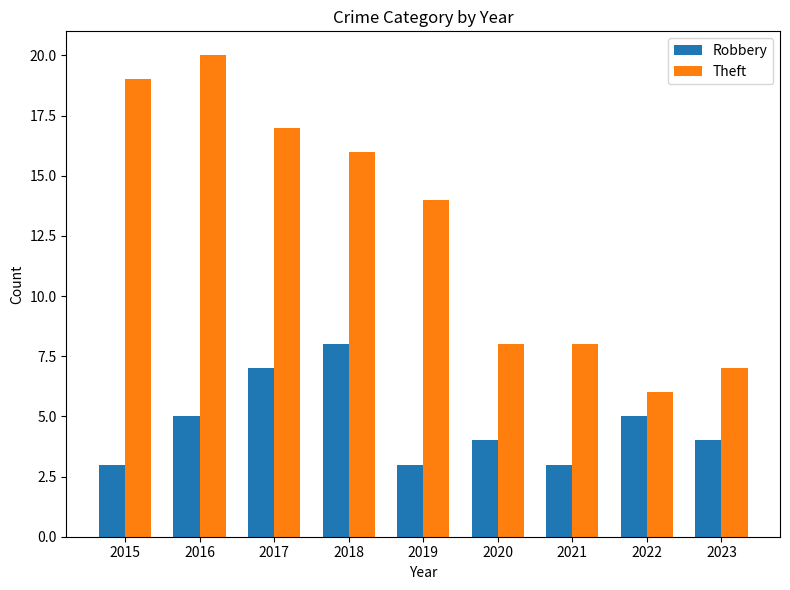

Is it true that Robbery equals 5 at 2016?

True